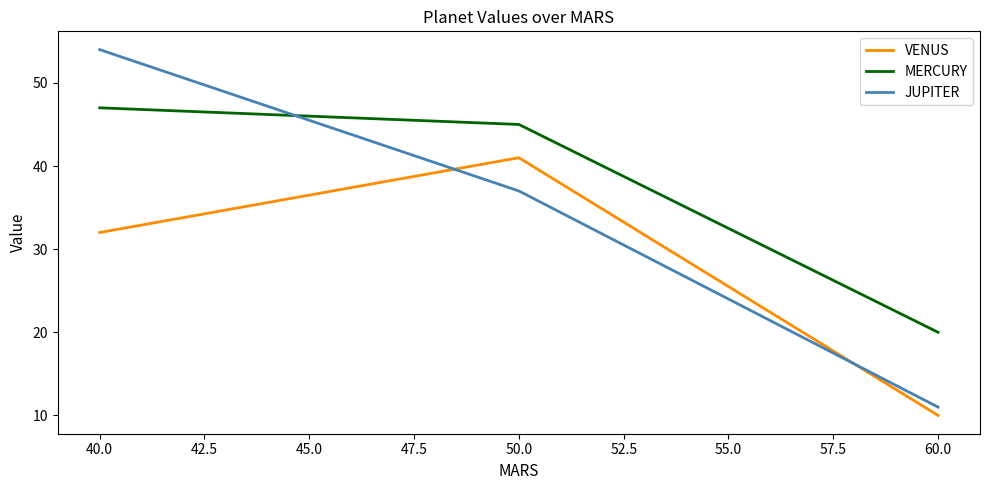

List the series in order of their peak value, highest first.

JUPITER, MERCURY, VENUS